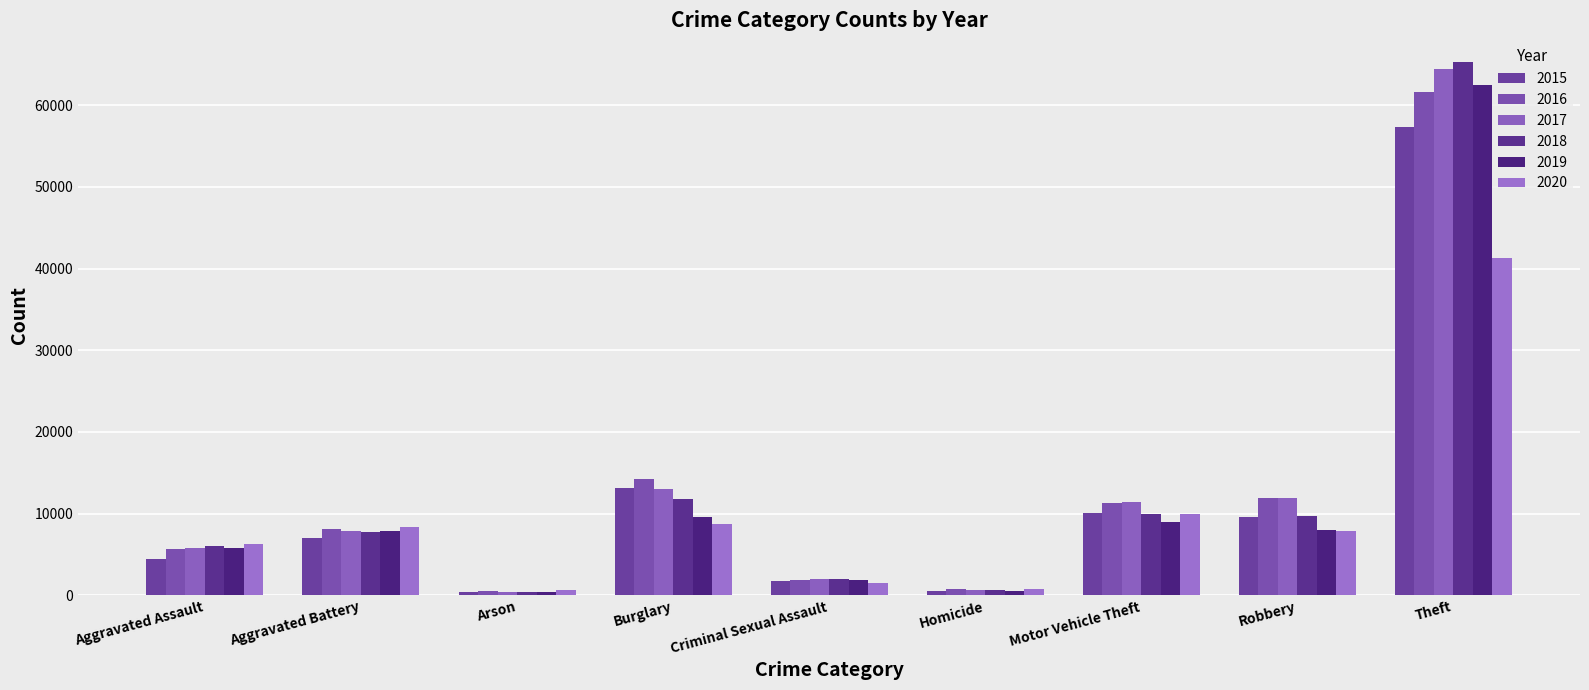

What is the average value of the 2015 series?

11598